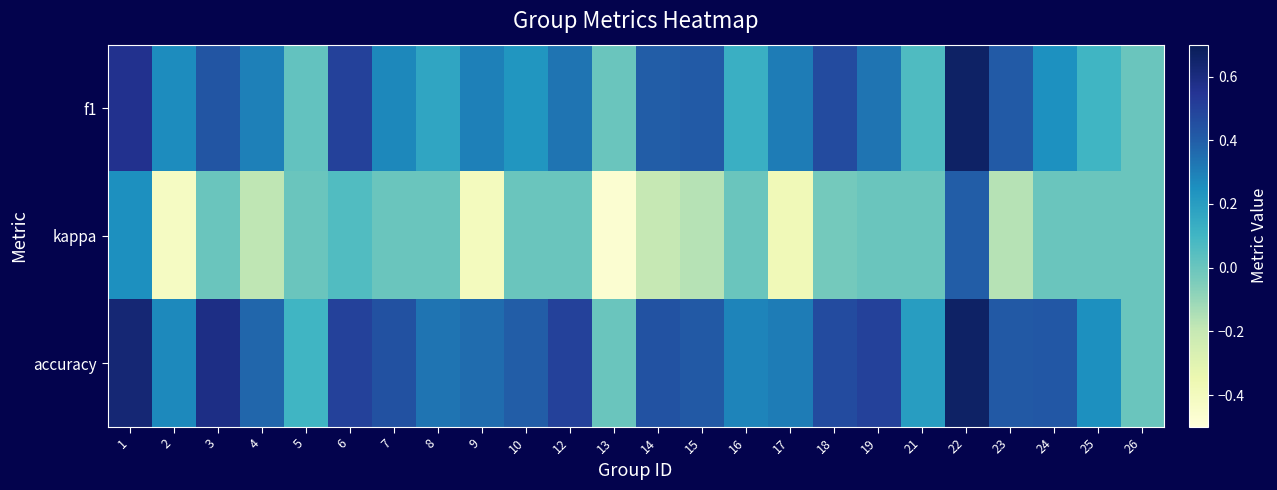

How many data points does each series have?

24